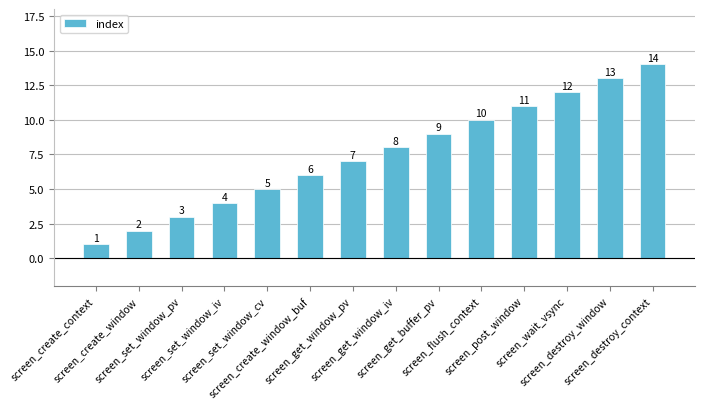

The value at screen_create_window is 3. True or false?

False